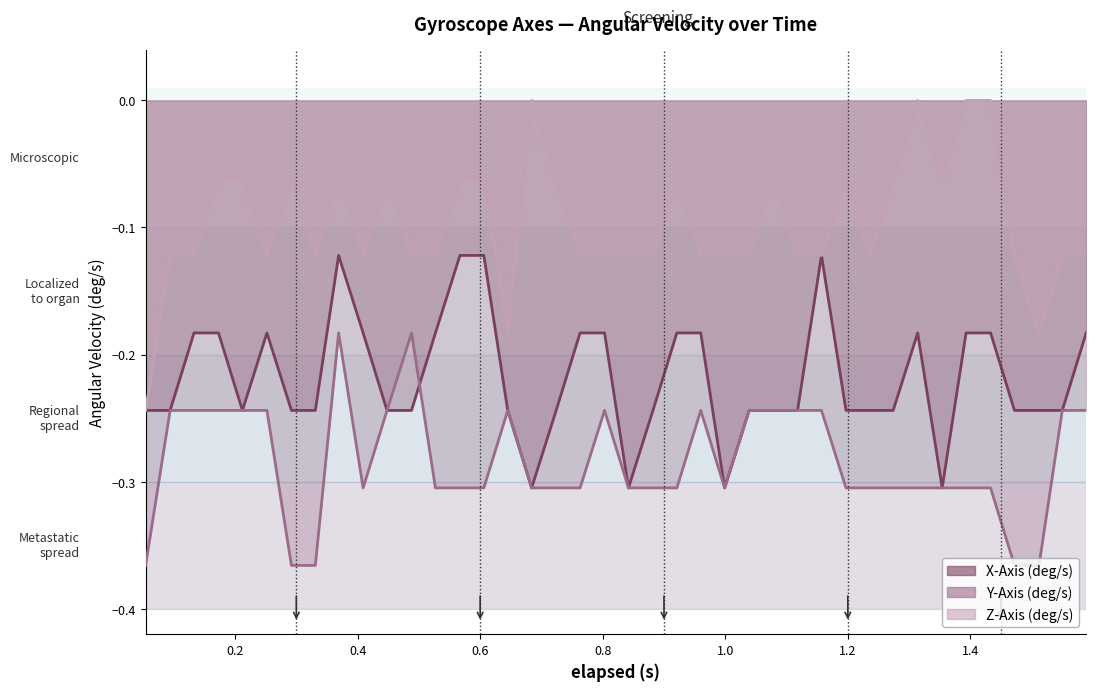

List the series in order of their overall mean, lowest first.

Y-Axis (deg/s), X-Axis (deg/s), Z-Axis (deg/s)